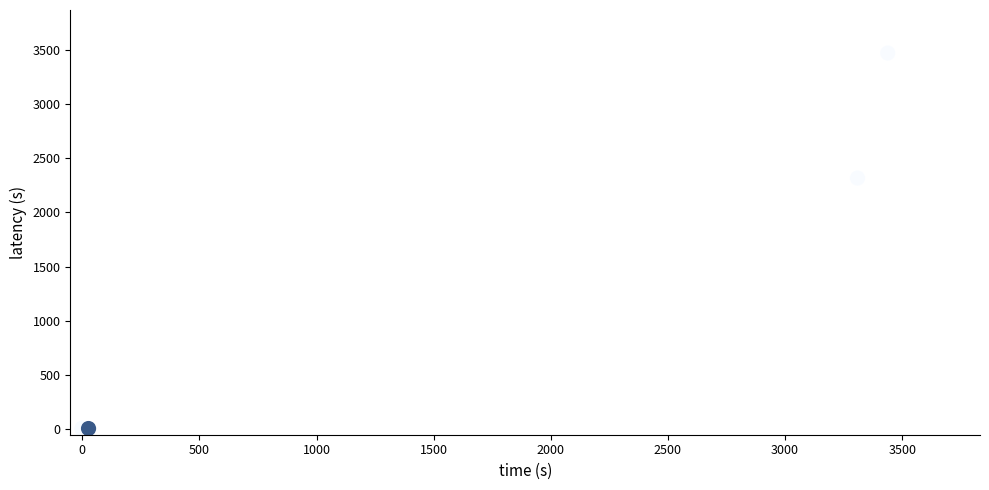

What Y value in the scatter plot is closest to 1735?

2317